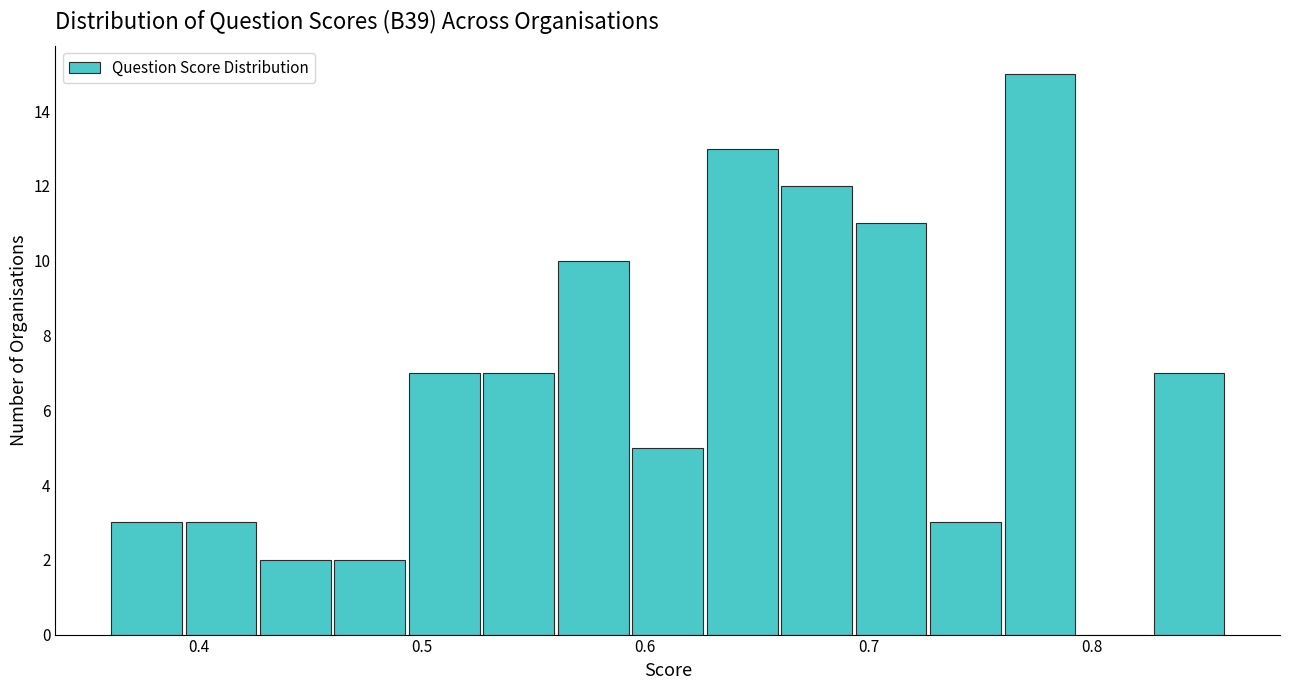

Read against the x-axis, roughly where is the centre of the tallest bar?

0.78